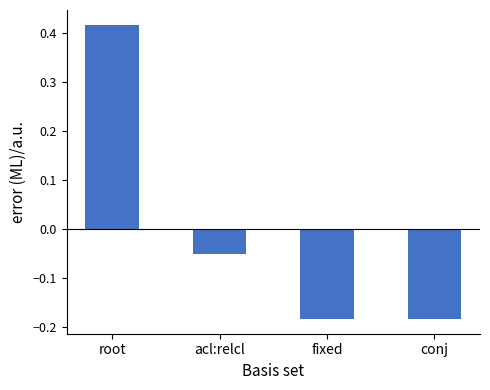

Where is the data nearest to the value 0?

acl:relcl